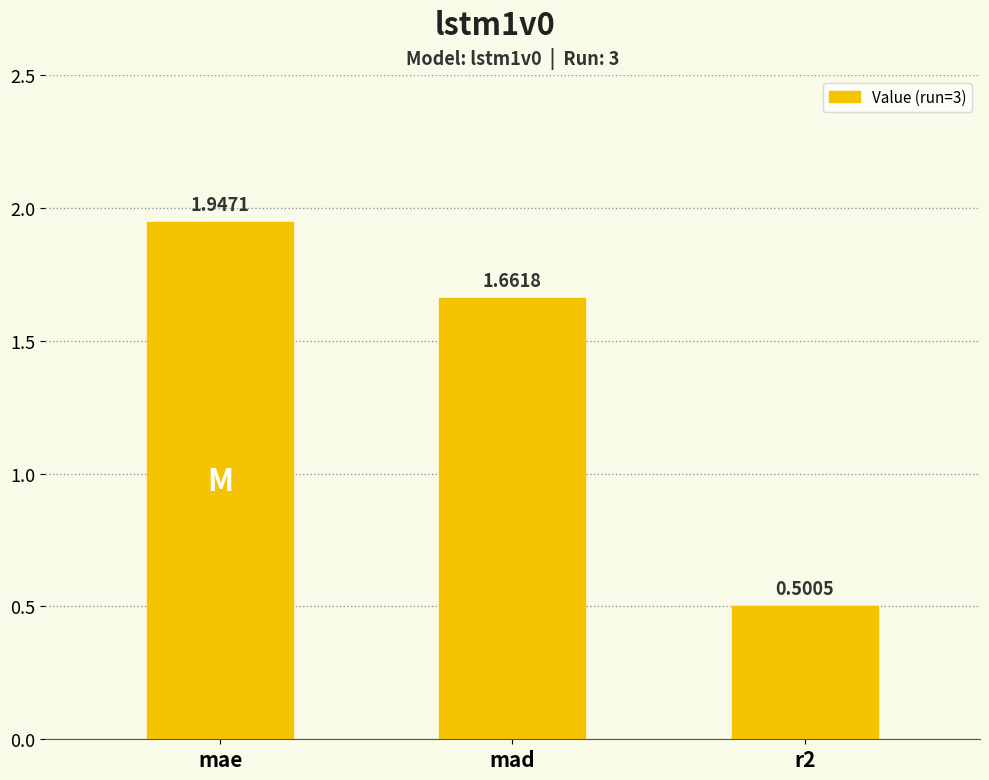

Which label corresponds to the largest value in the chart?

mae